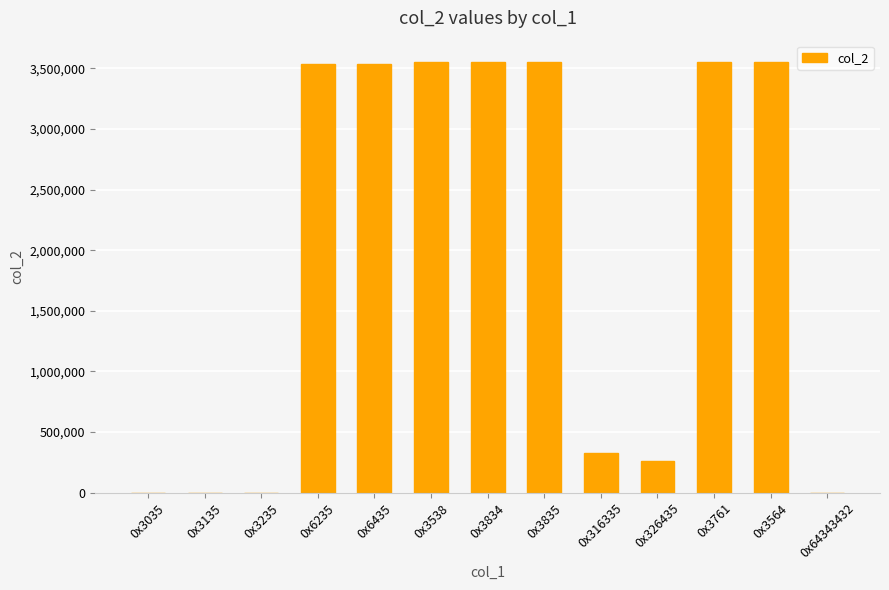

The value at 0x3538 is 3551536. True or false?

True